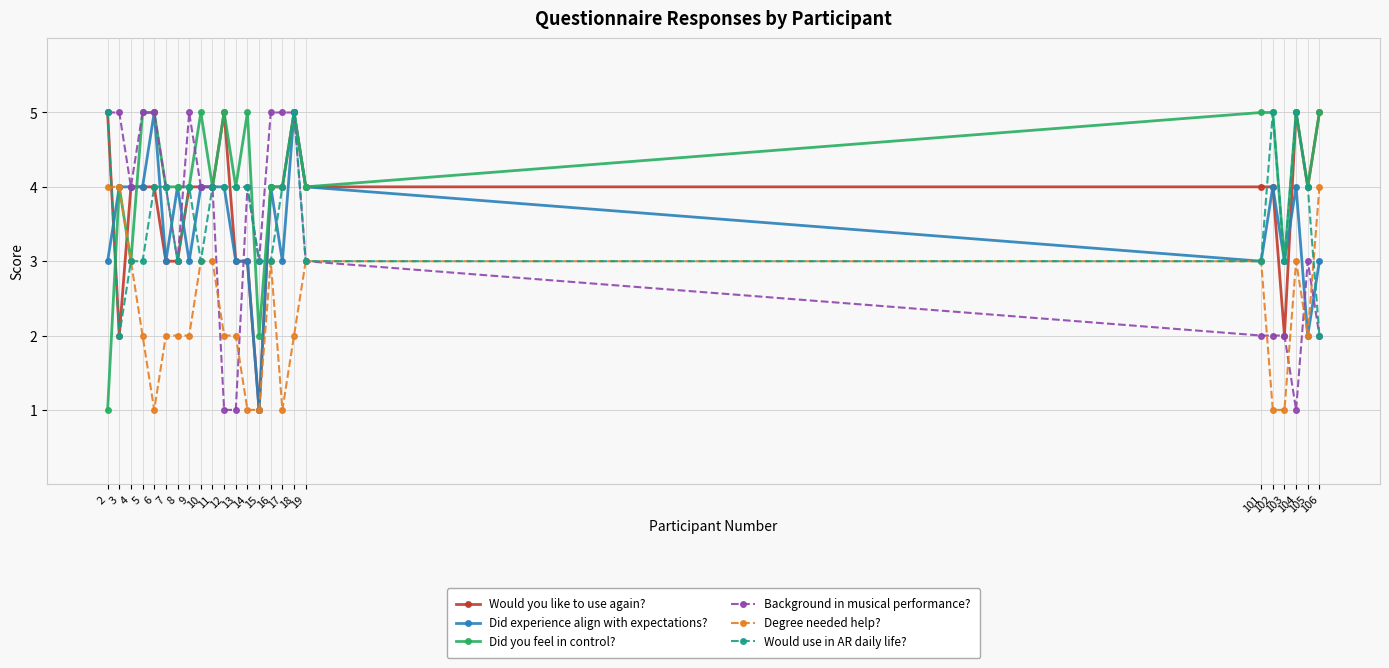

True or false: Would use in AR daily life? has more than 0 points higher than both neighbors.

True